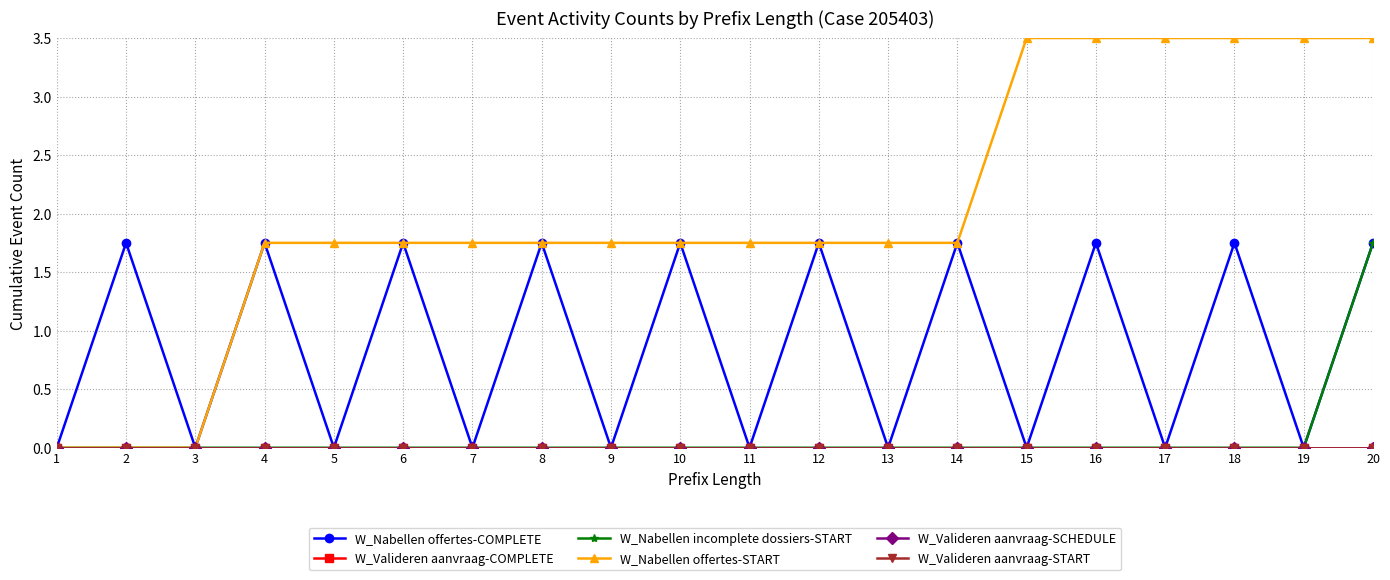

True or false: W_Nabellen incomplete dossiers-START and W_Valideren aanvraag-COMPLETE cross at least once.

False